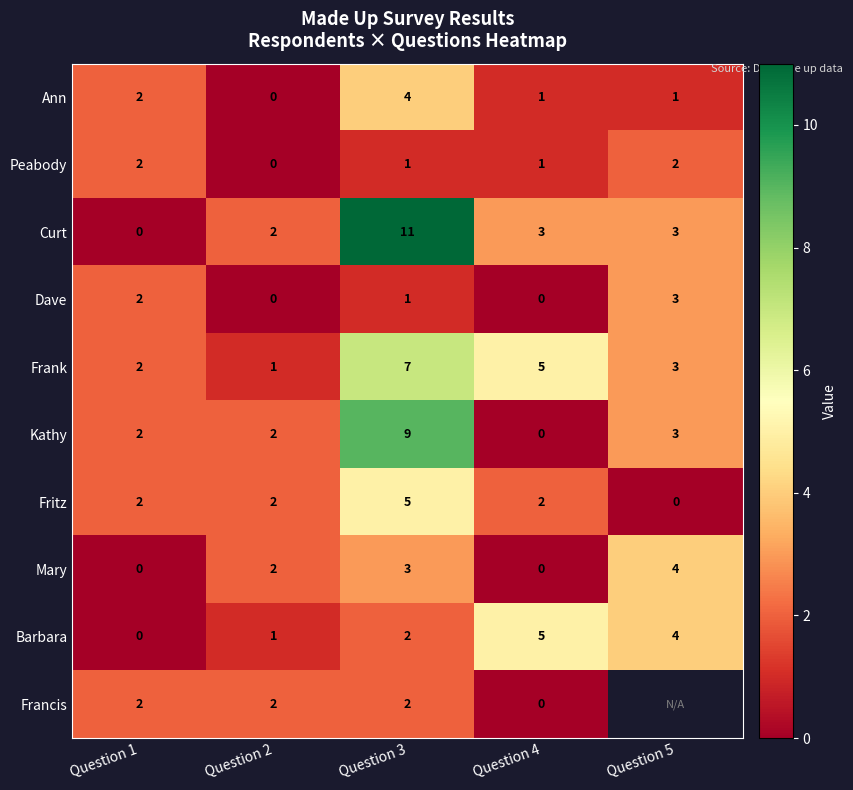

What is the difference between the maximum and second lowest values in the Barbara series?

4